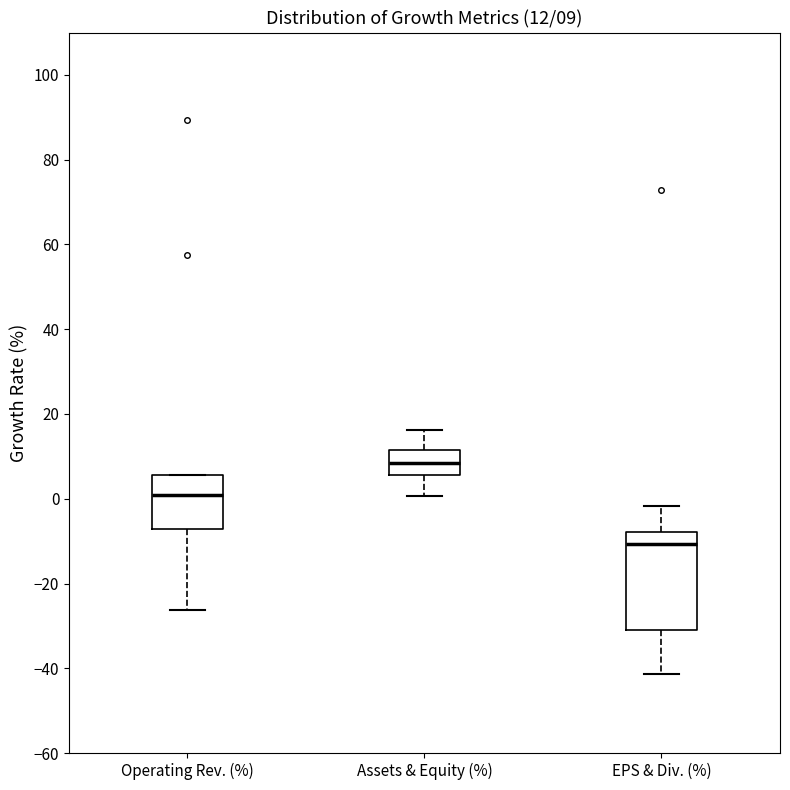

Which box has the highest median line?

Assets & Equity (%)